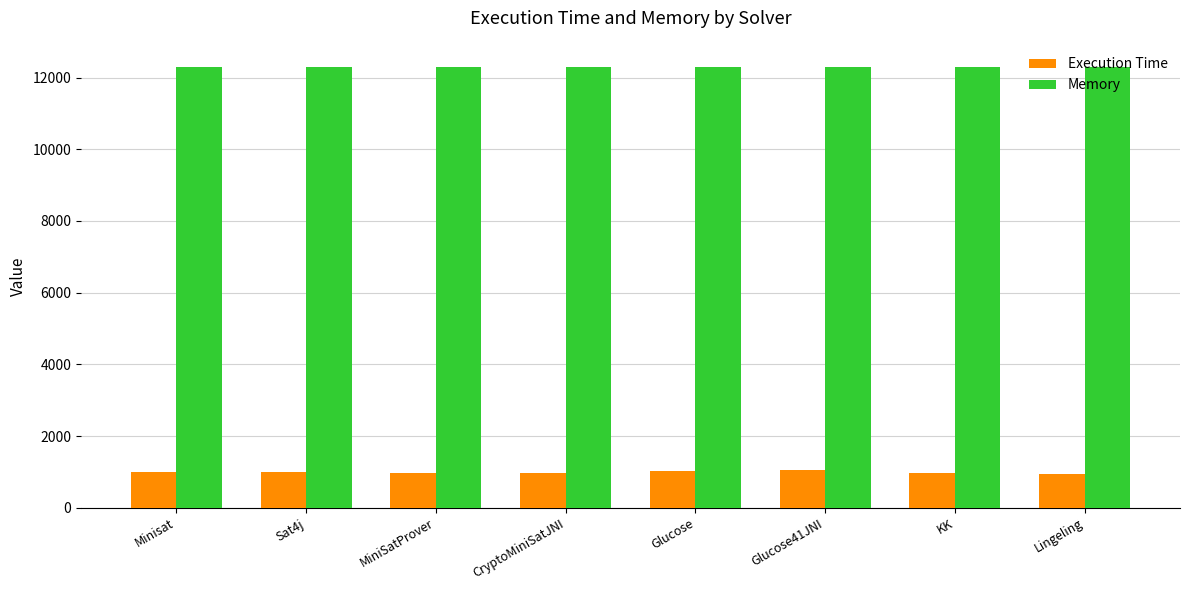

What is the average value of the Execution Time series?

988